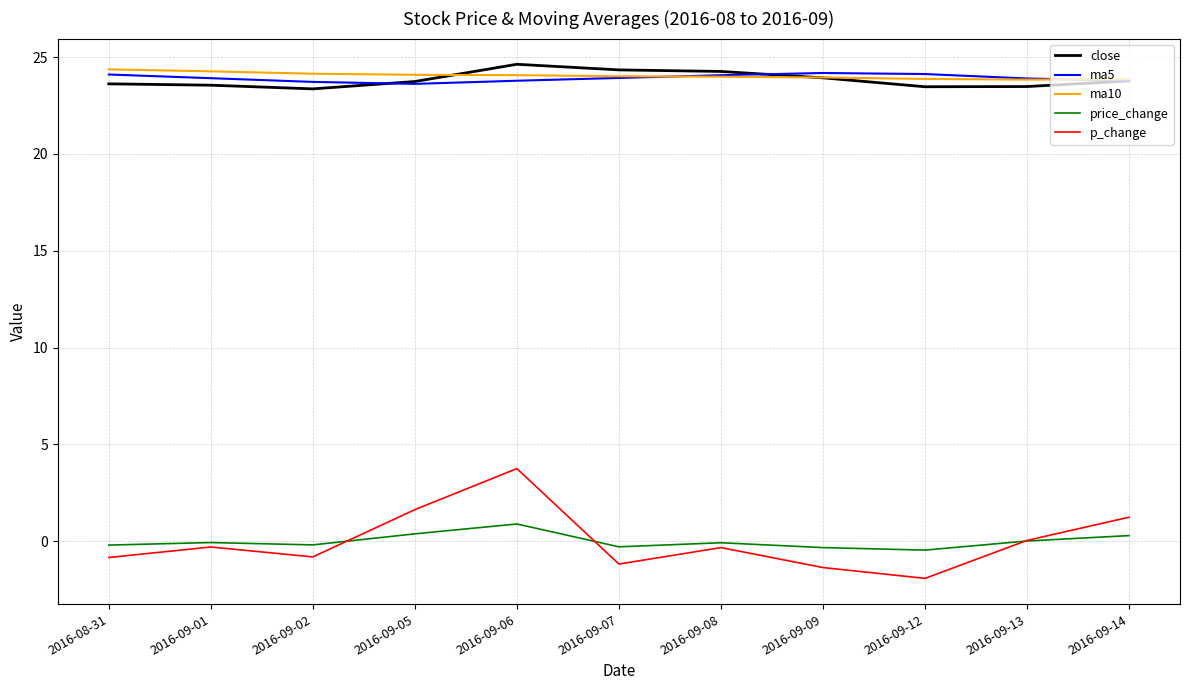

Is the value of p_change at 2016-09-05 greater than the value of ma5 at 2016-09-12?

No